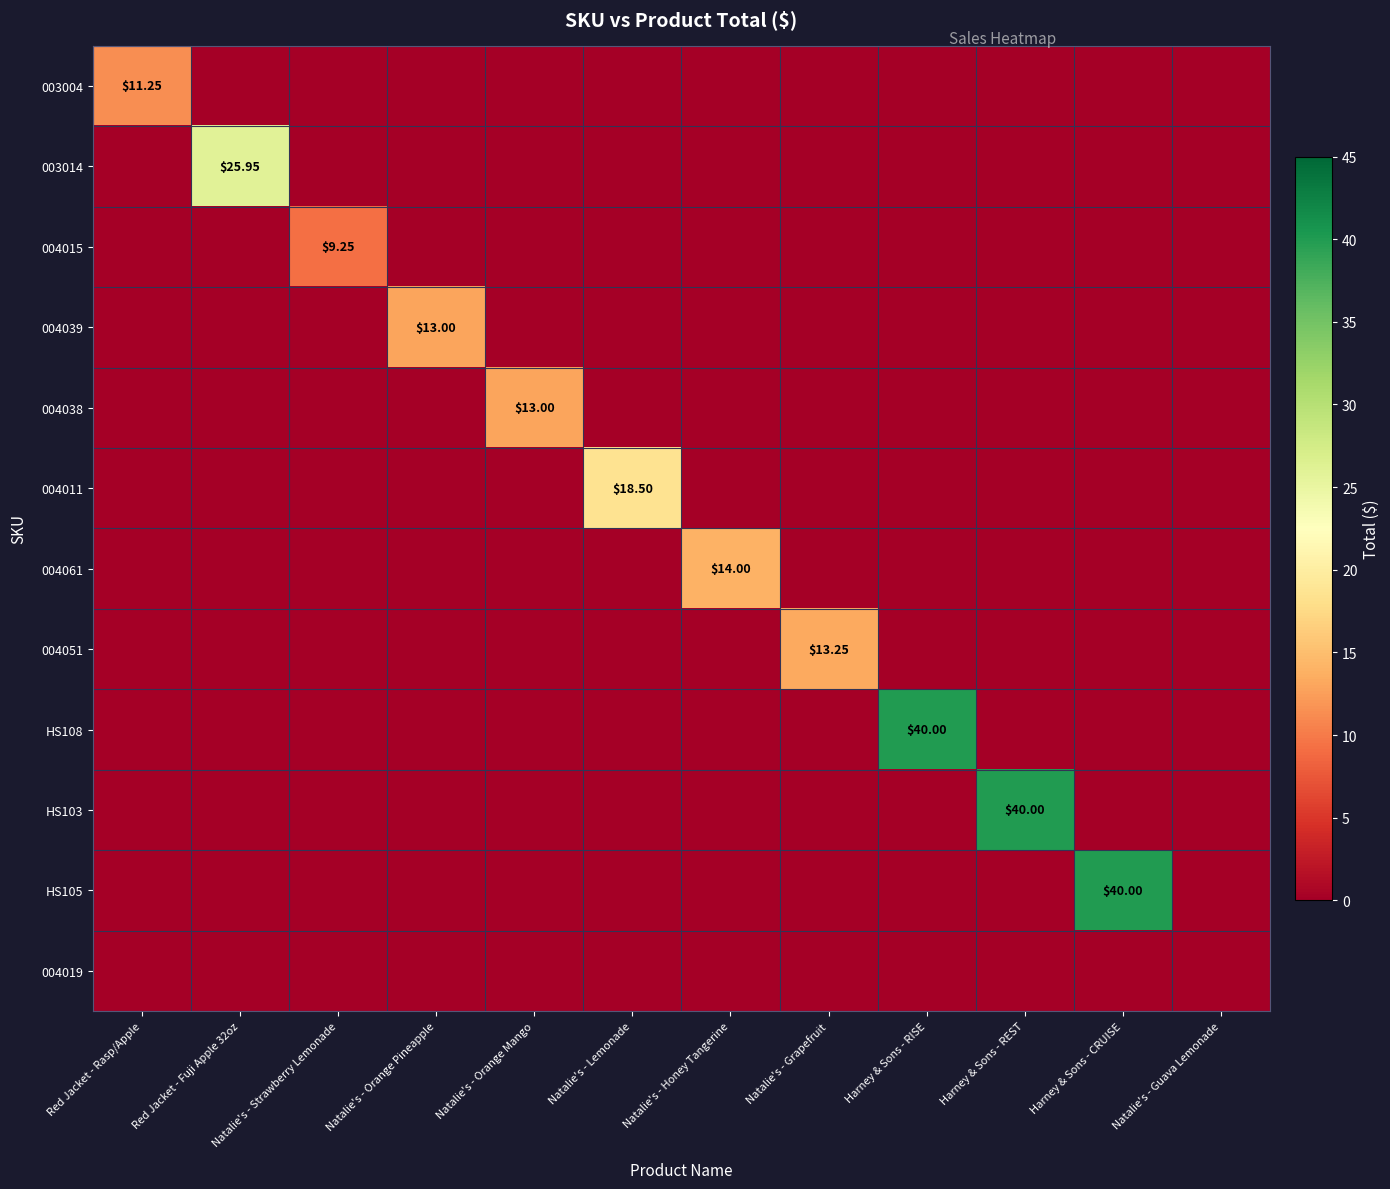

How many distinct data groups are displayed?

12